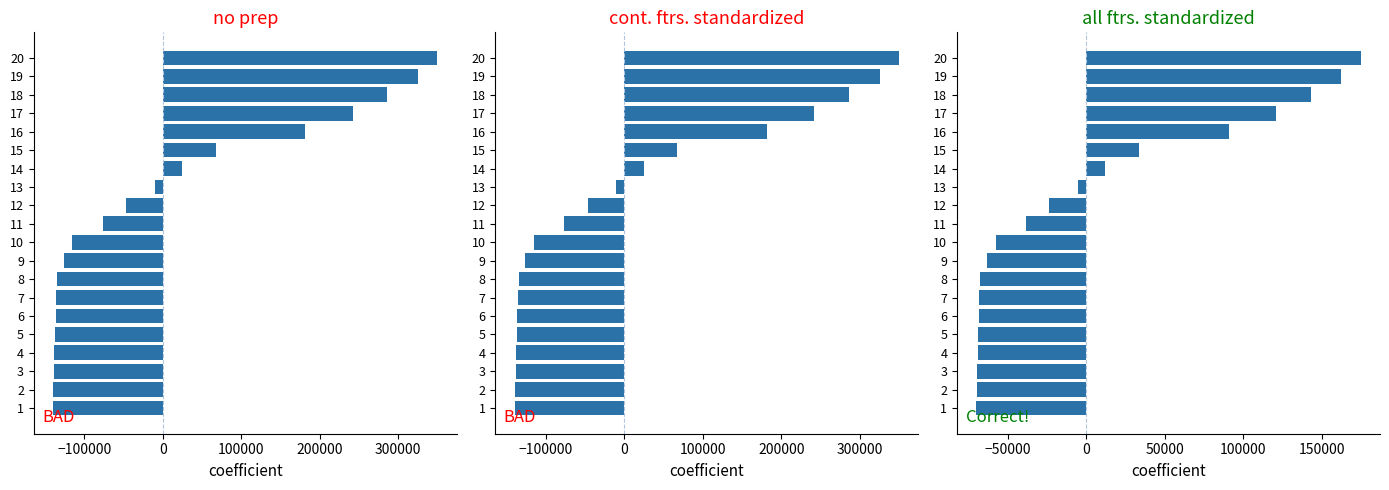

Which has a higher value, 11 or 19?

19